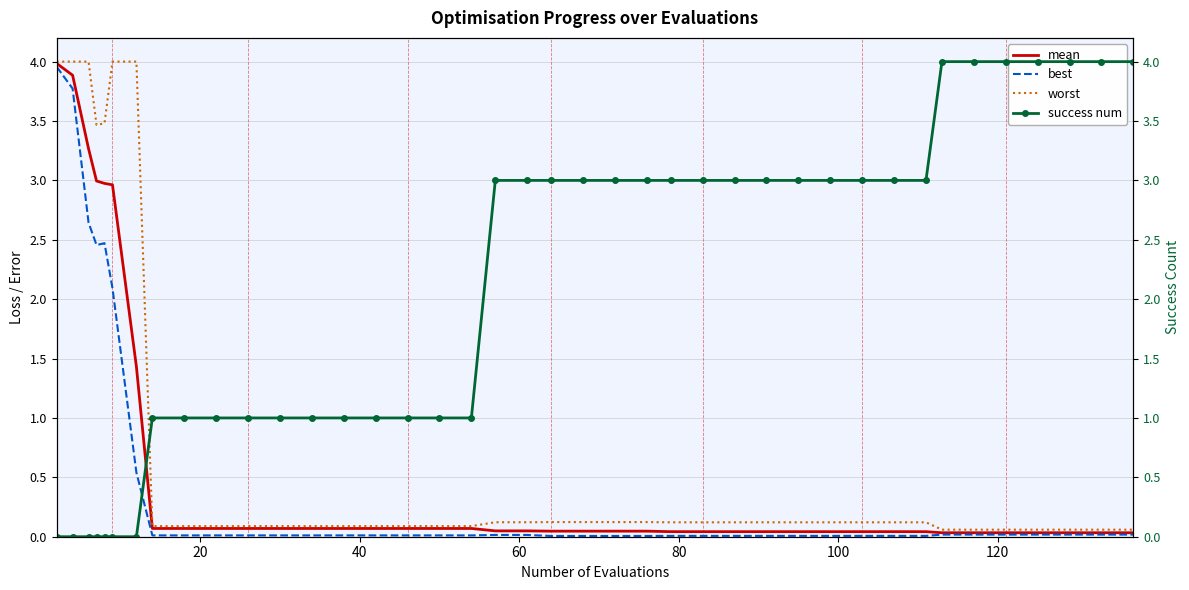

True or false: worst has more than 1 interior local peaks.

False